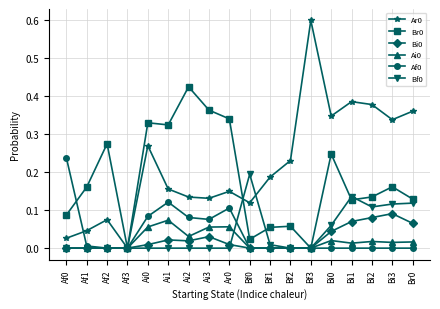

What is the greatest value displayed?

0.6